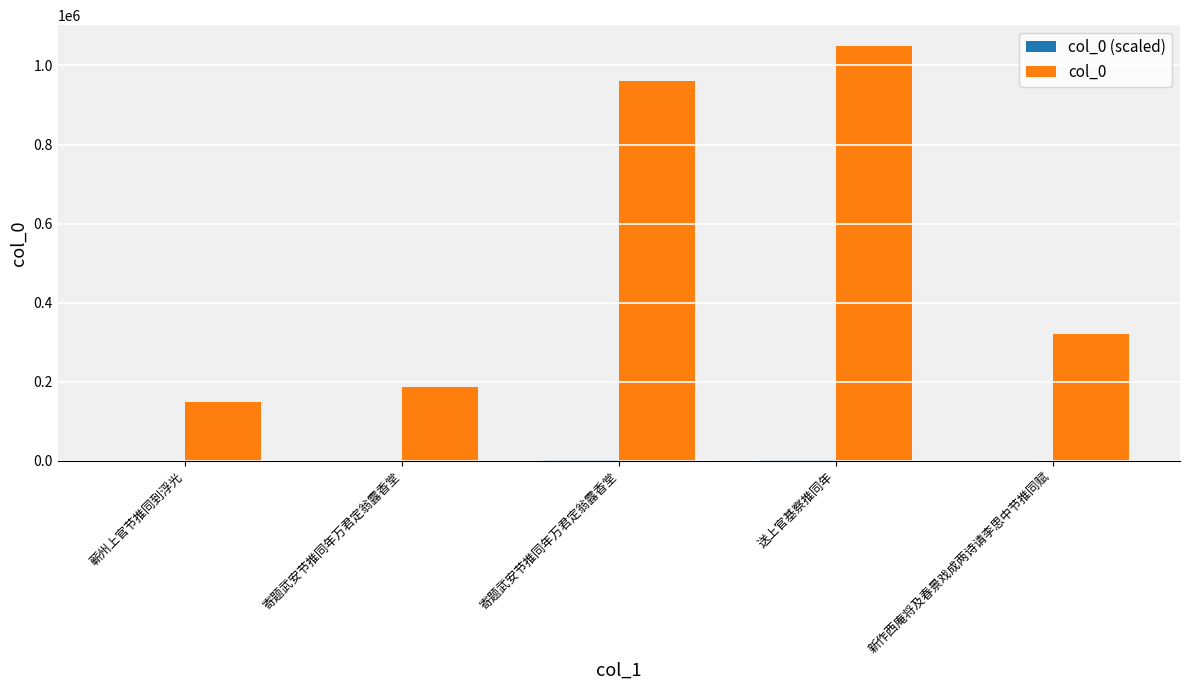

Which has a higher value, 蕲州上官节推同到浮光 or 寄题武安节推同年万君定翁露香堂?

寄题武安节推同年万君定翁露香堂